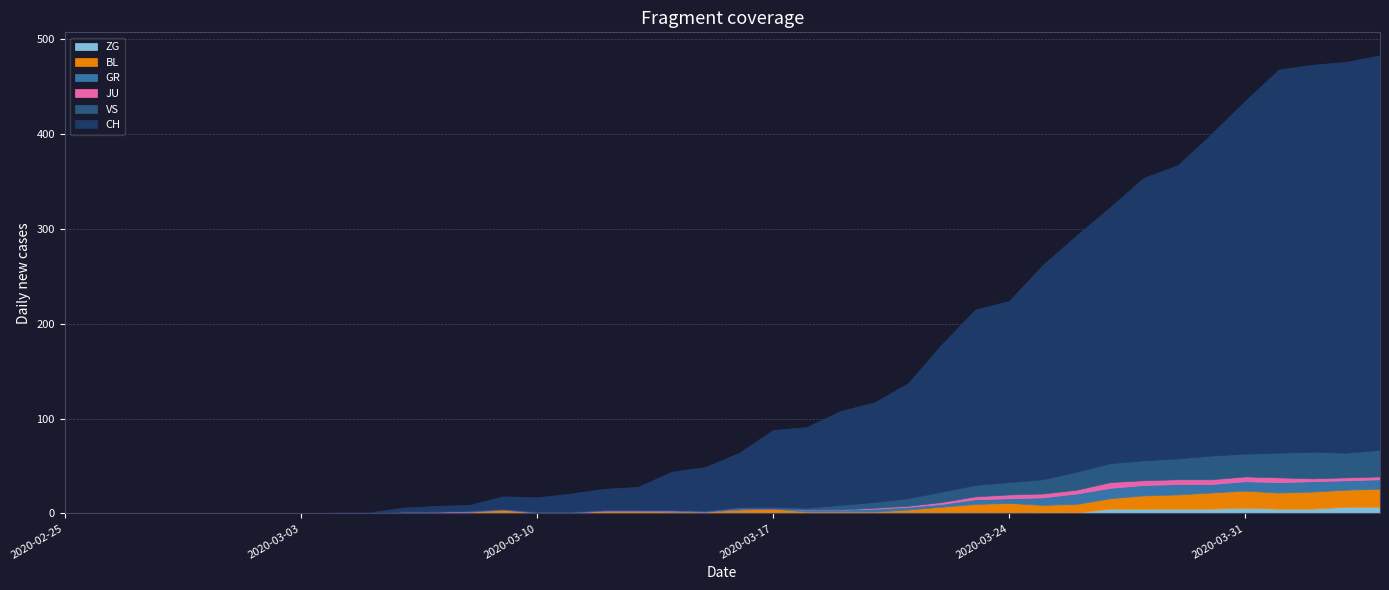

At which category does ZG reach its first local peak?

35